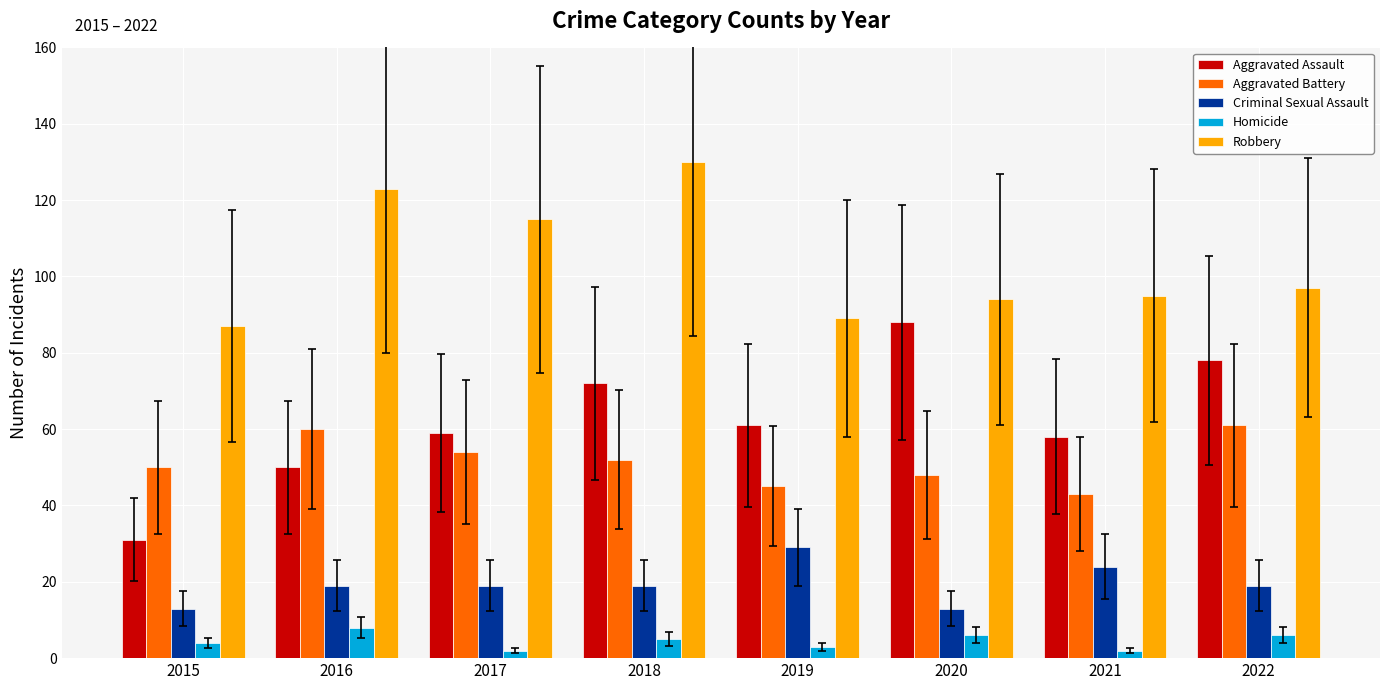

How many Homicide values are between 3 and 6?

5